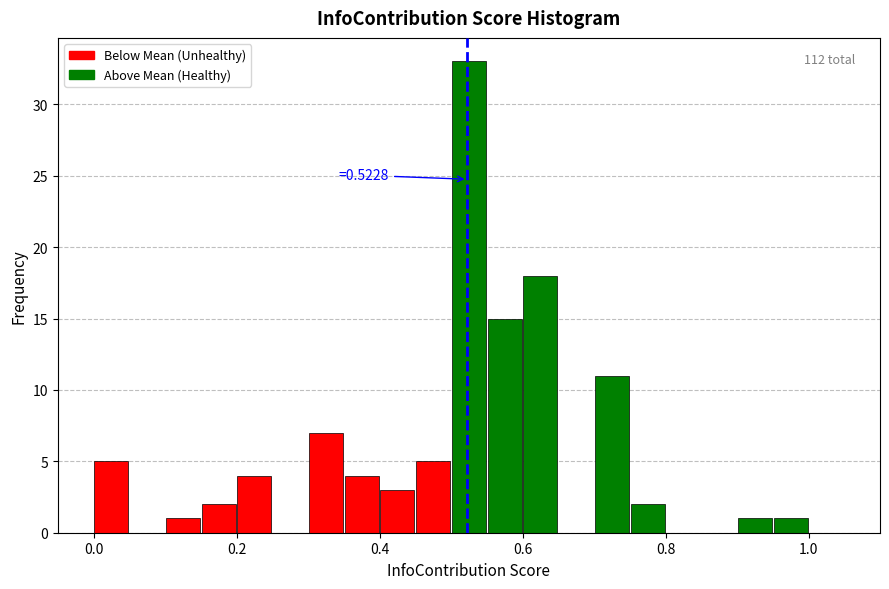

Read against the x-axis, roughly where is the centre of the tallest bar?

0.52